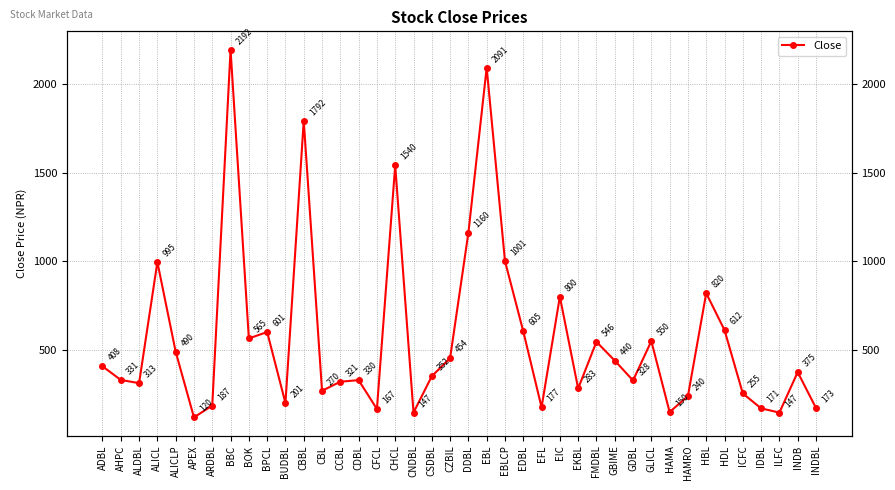

Which label corresponds to the largest value in the chart?

BBC